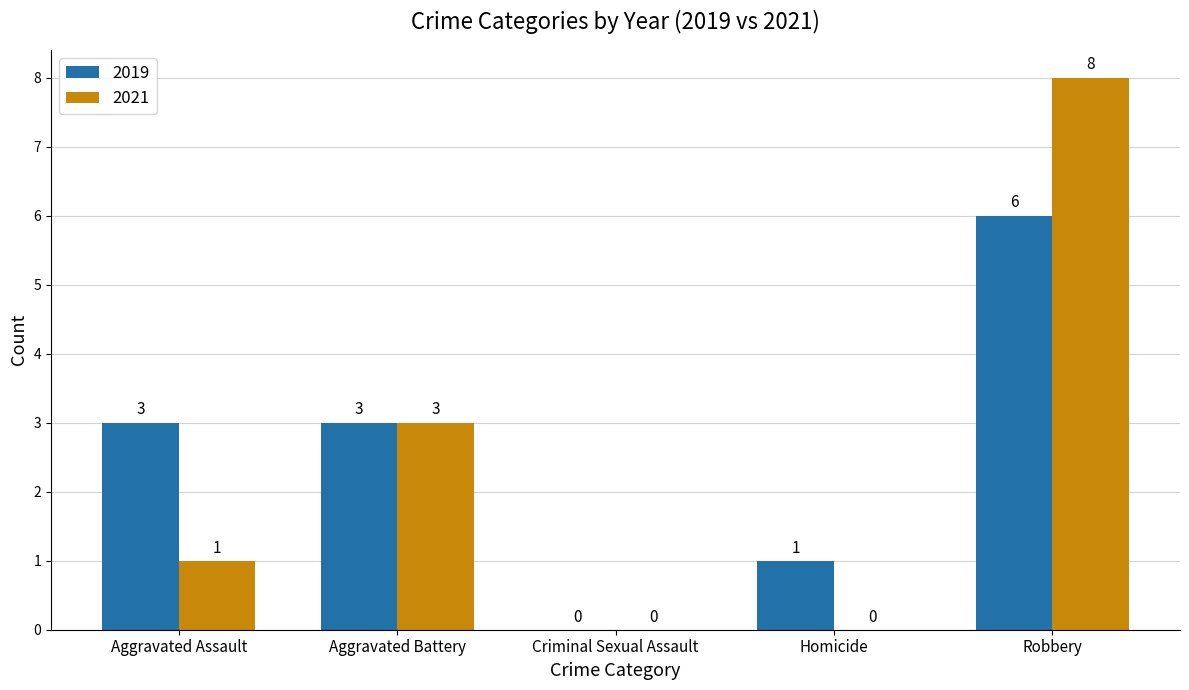

Is the value of 2021 at Criminal Sexual Assault greater than the value of 2019 at Aggravated Battery?

No